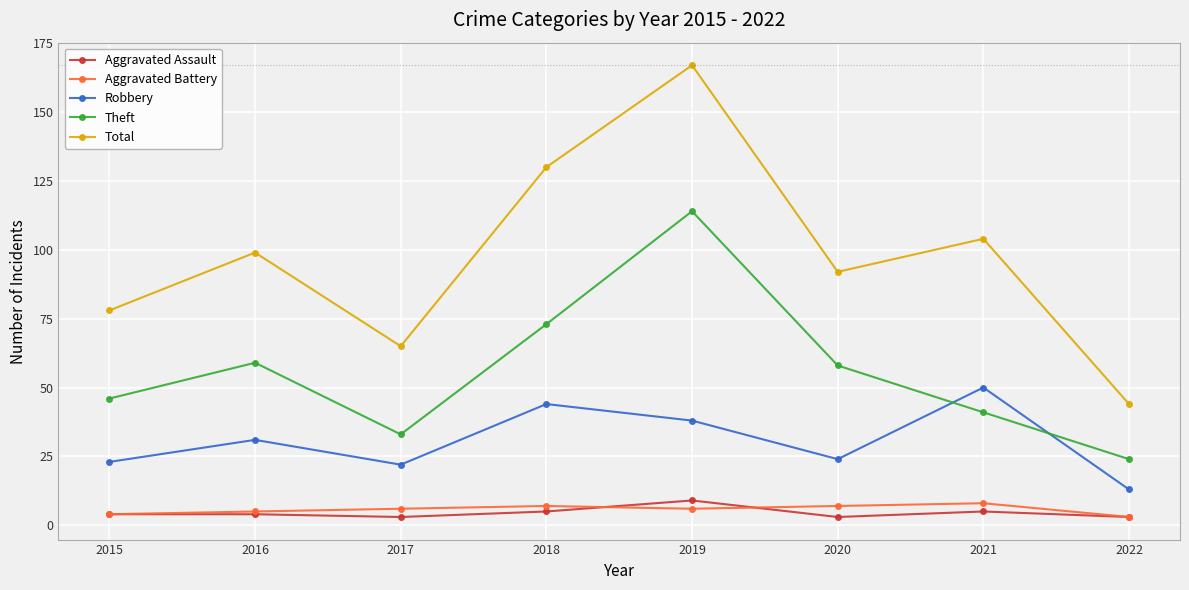

What is the maximum value shown in the chart?

167